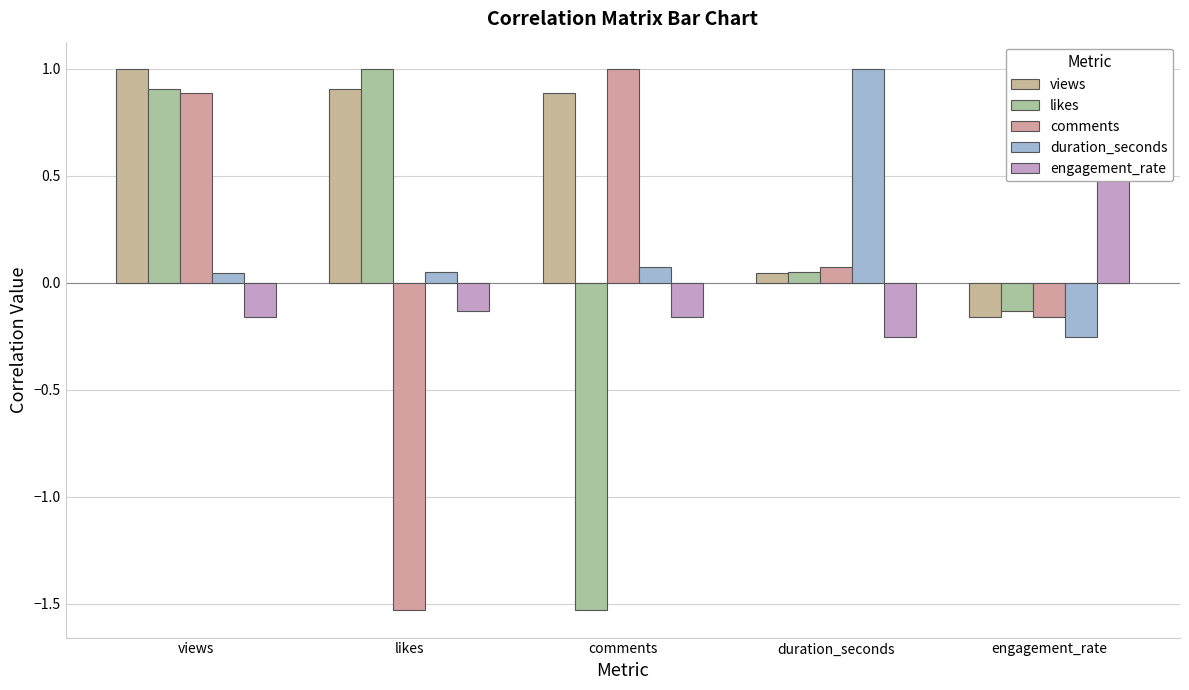

The comments series shows 0.1 at duration_seconds. True or false?

True